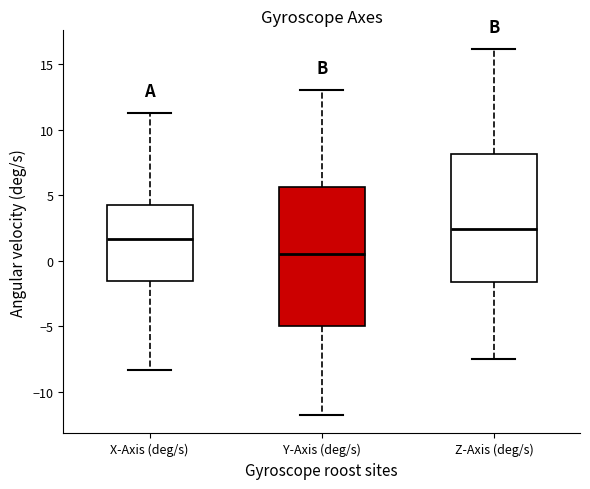

Which box is the tallest, from its lower edge to its upper edge?

Y-Axis (deg/s)